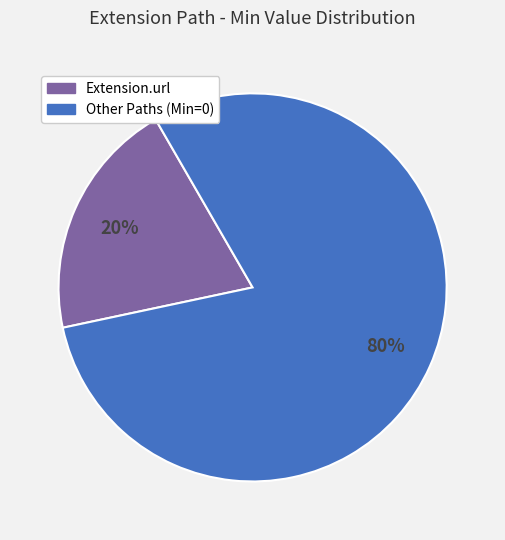

Is there any slice that represents more than half of the pie?

Yes